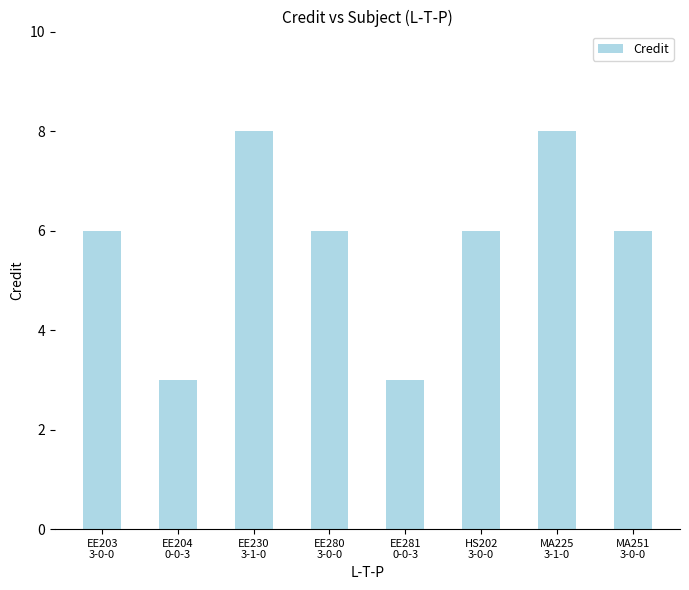

What is the change in value from EE281
0-0-3 to HS202
3-0-0?

+3